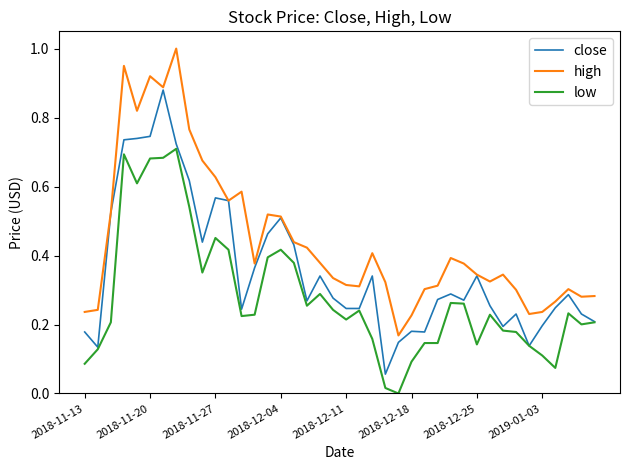

True or false: low and high cross at least once.

False